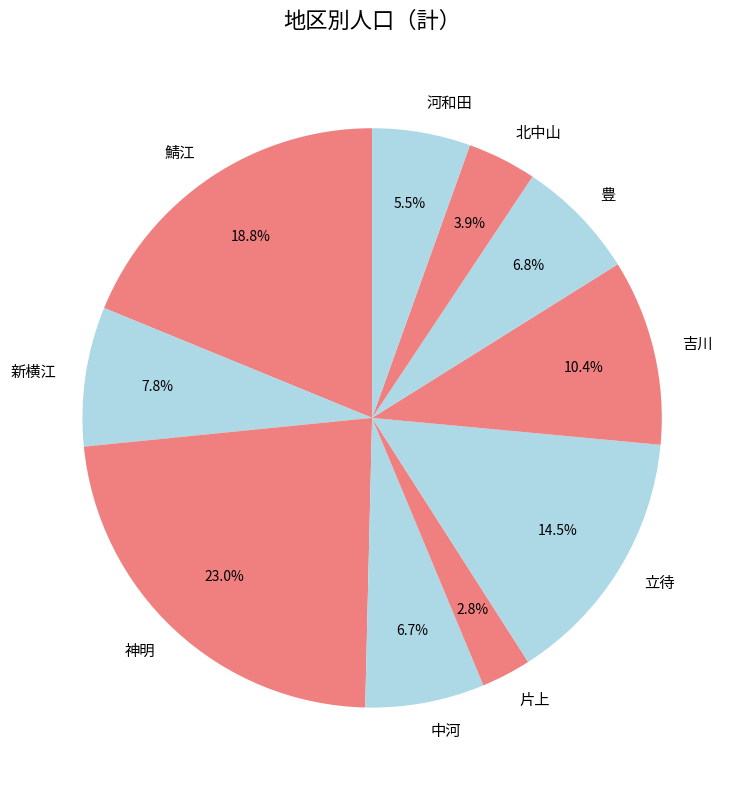

What portion of the pie excludes 鯖江?

81.2%